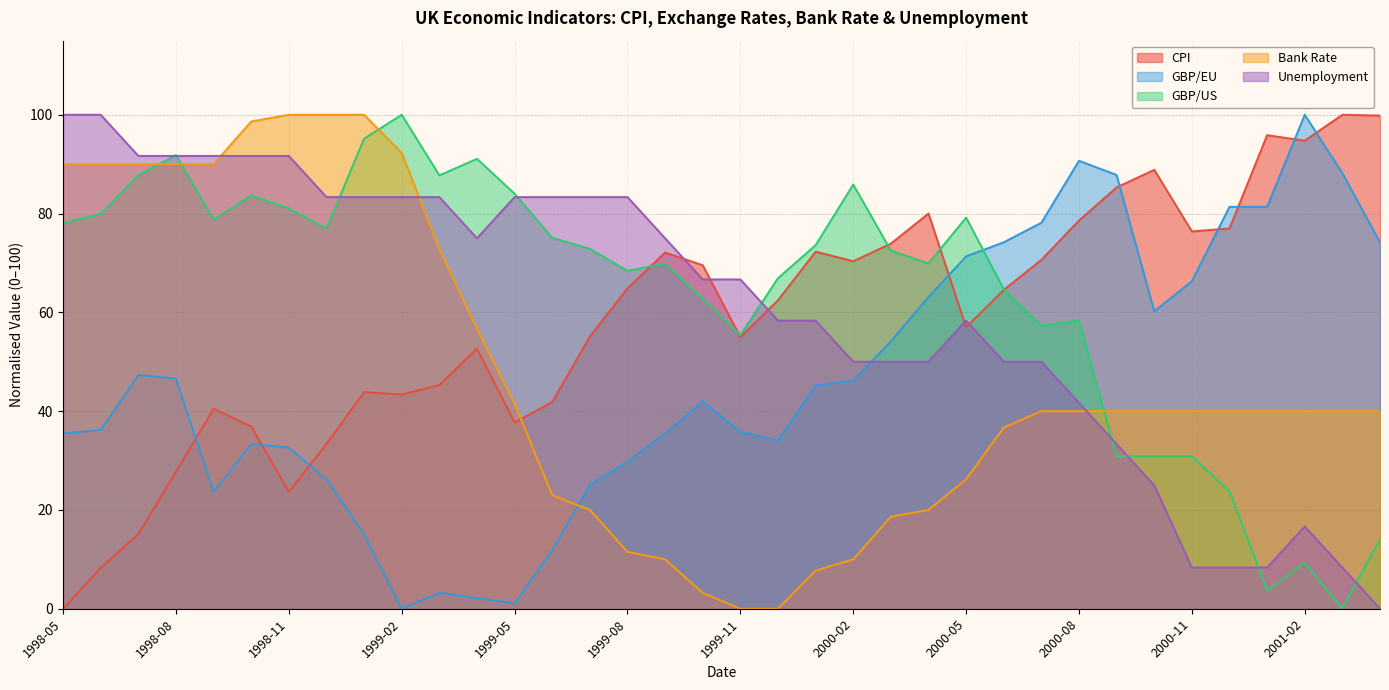

How many data points in Unemployment are above 66?

19